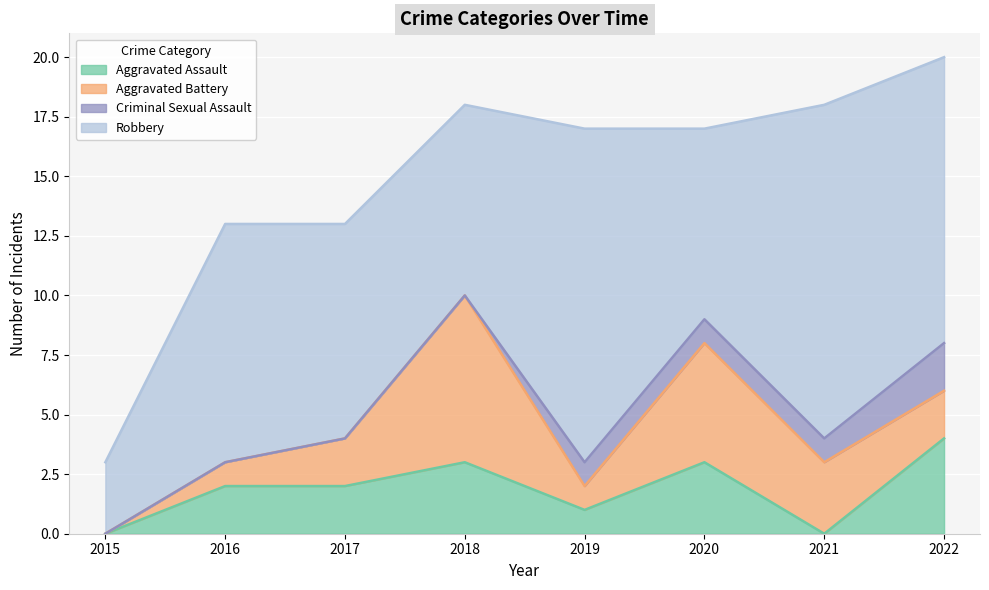

Reading left to right, list all the values displayed in this chart.

Aggravated Assault: 2015=0	2016=2	2017=2	2018=3	2019=1	2020=3	2021=0	2022=4
Aggravated Battery: 2015=0	2016=1	2017=2	2018=7	2019=1	2020=5	2021=3	2022=2
Criminal Sexual Assault: 2015=0	2016=0	2017=0	2018=0	2019=1	2020=1	2021=1	2022=2
Robbery: 2015=3	2016=10	2017=9	2018=8	2019=14	2020=8	2021=14	2022=12